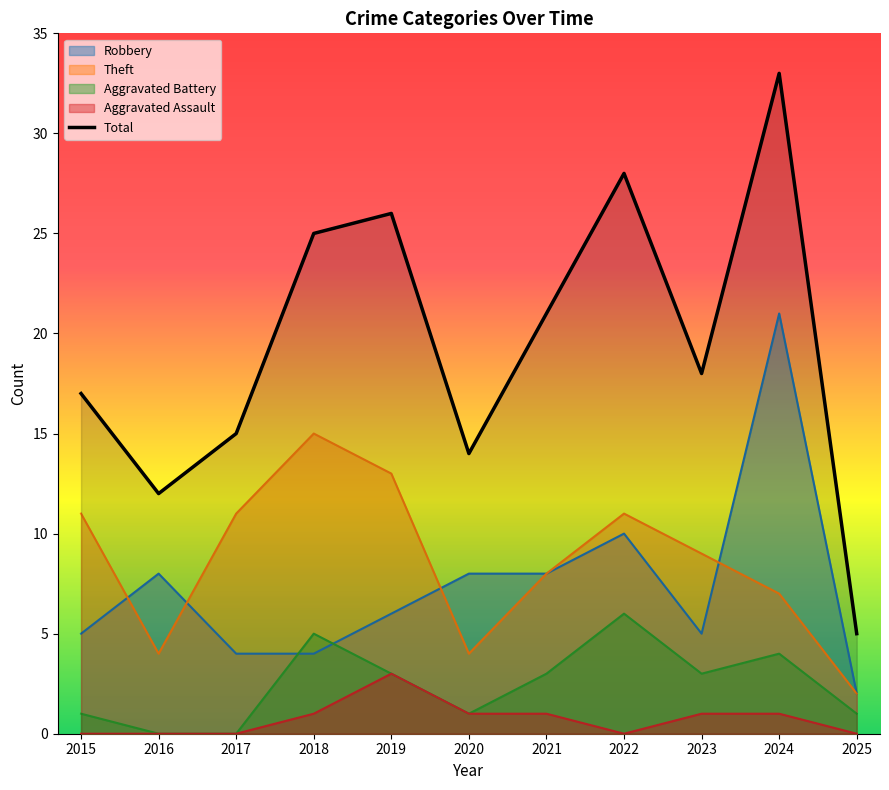

Is it true that the value at 2022 is 28?

True